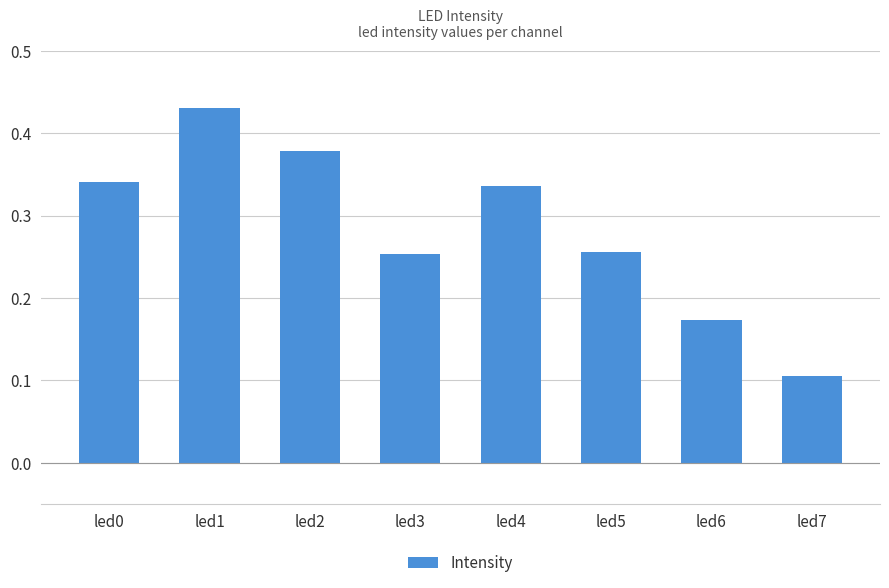

At which category does the chart reach its peak across all series?

led1